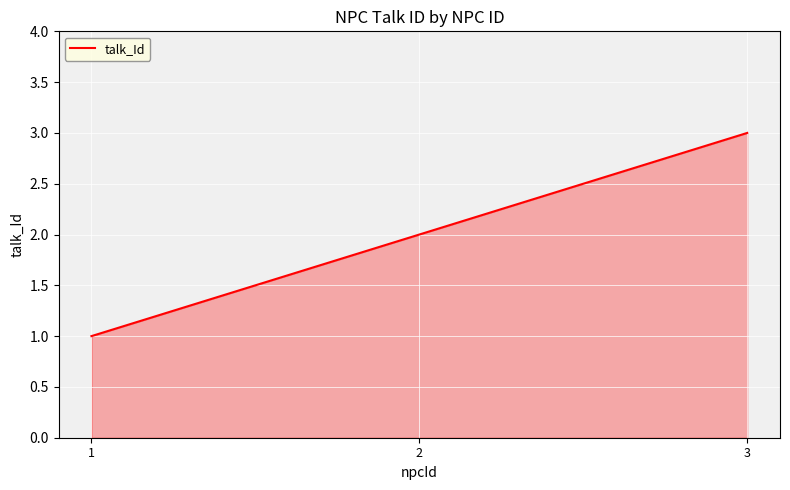

List the labels in order of value, largest first.

3, 2, 1